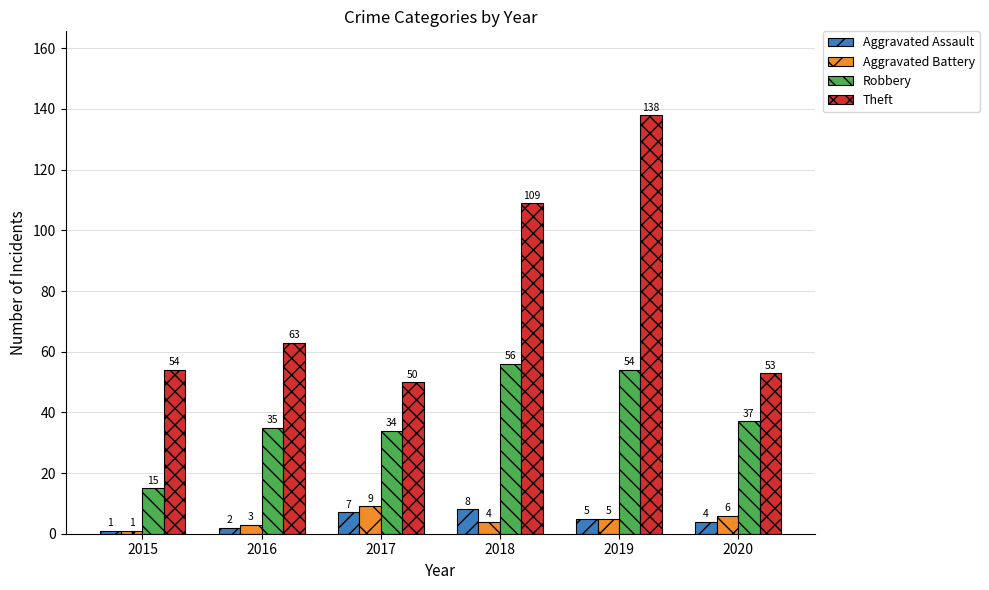

The value of Aggravated Assault at 2020 is 4. True or false?

True